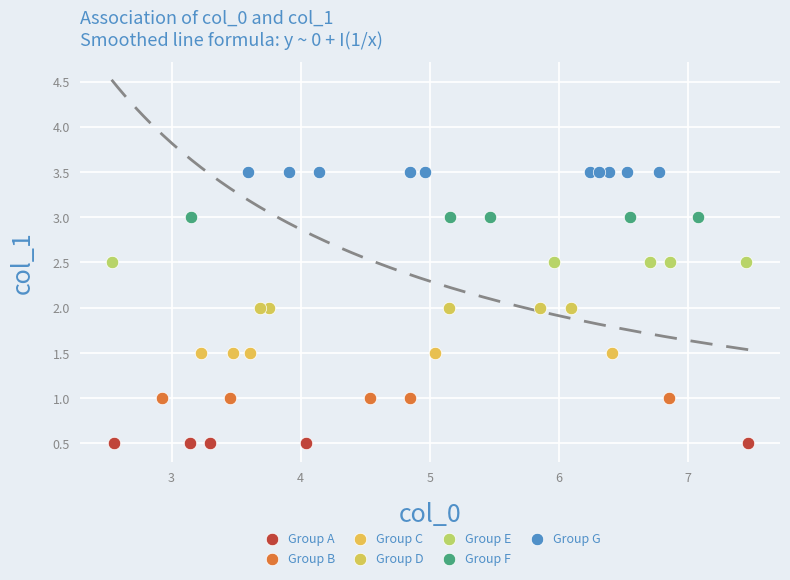

Which series reaches the minimum Y coordinate?

Group A